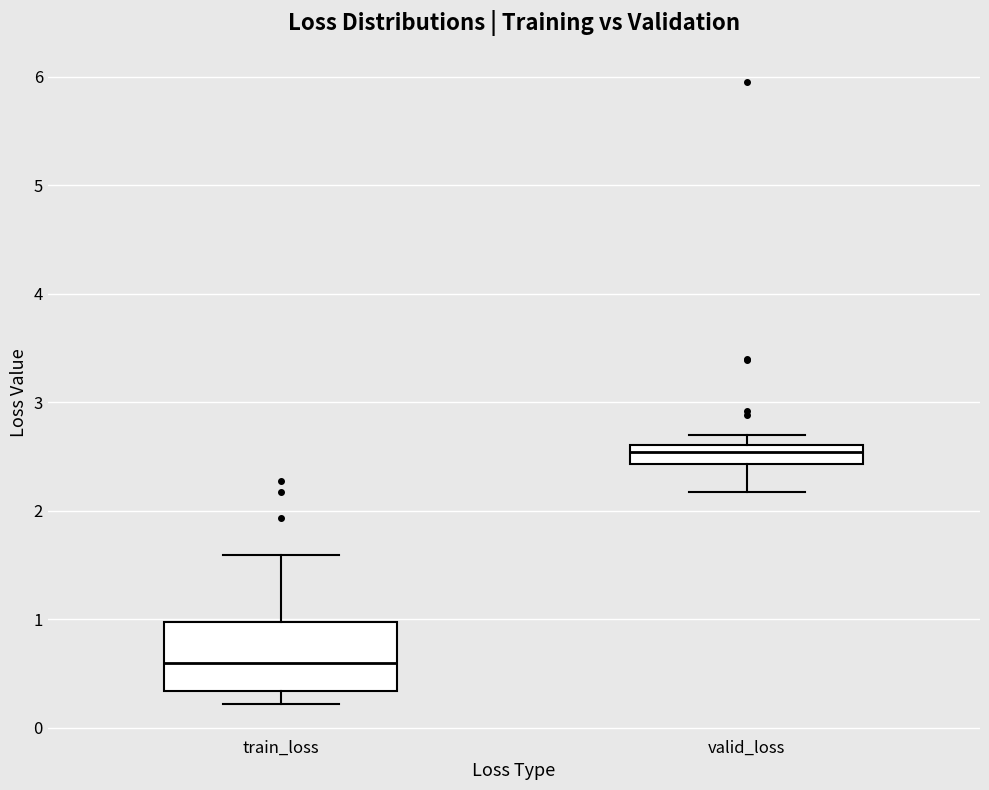

Reading left to right, read every box against the y-axis: the position of its median line, the range the box covers, and the ends of its whiskers. The values are not printed on the chart, so give them approximately, as read against the axis.

train_loss: median 0.6, box 0.3 to 1.0, whiskers 0.2 to 1.6
valid_loss: median 2.5, box 2.4 to 2.6, whiskers 2.2 to 2.7